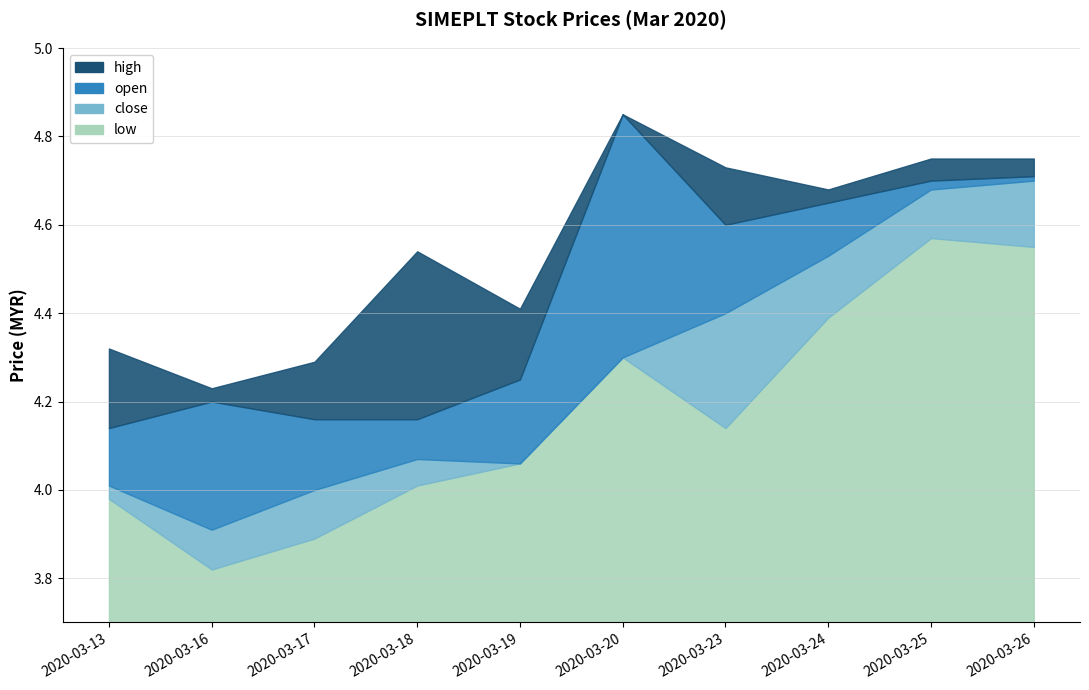

Which has a higher value, 2020-03-17 or 2020-03-20?

2020-03-20